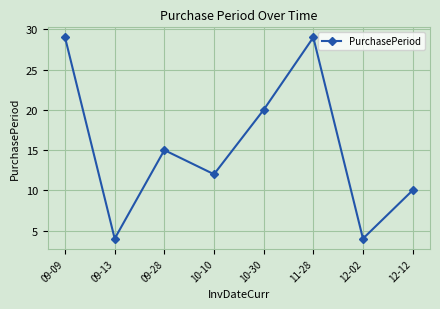

What is the value of the 1st point from the left?

29